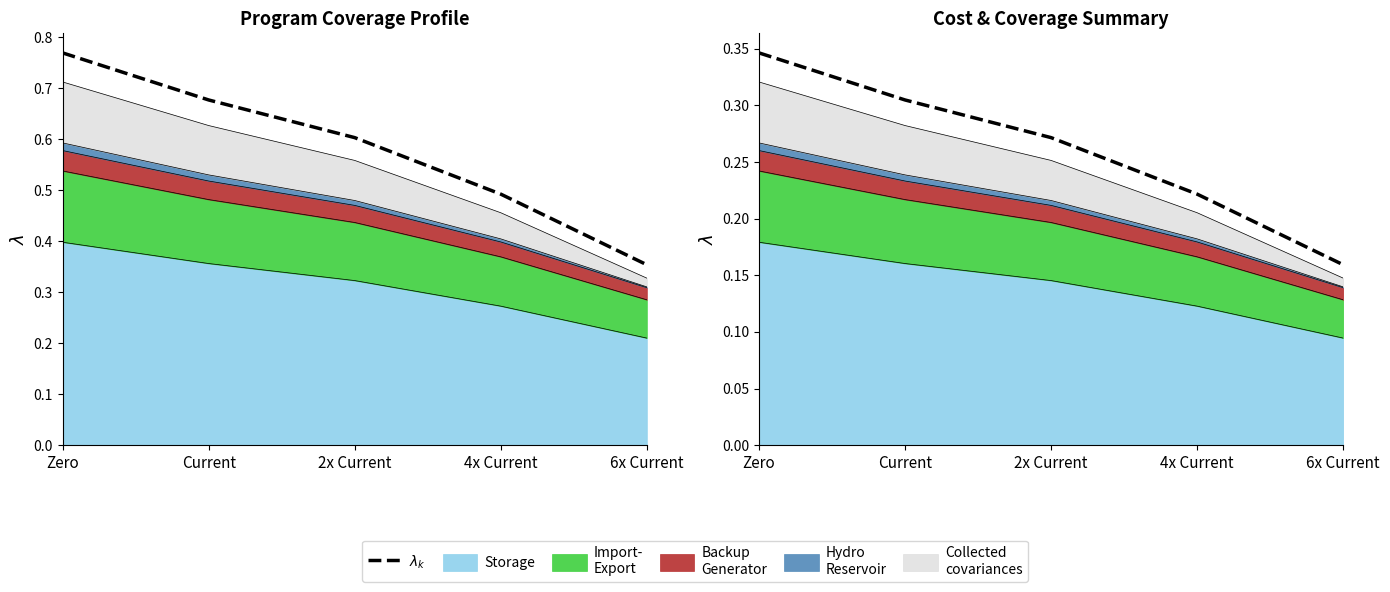

How many values are between 0 and 1?

5